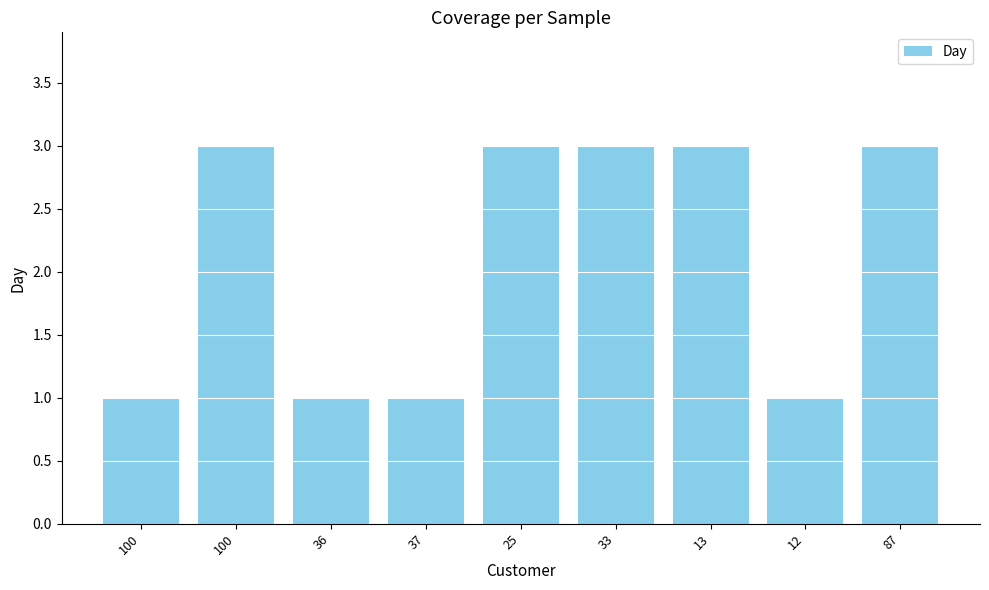

What is the sum of all values?

19